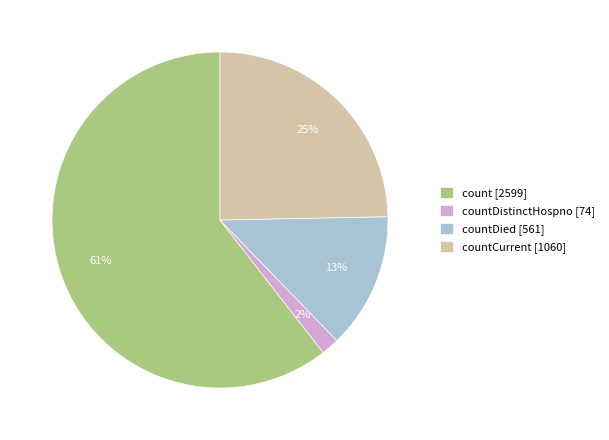

To the nearest percent, what is the combined percentage of countDistinctHospno [74] and countDied [561]?

15%